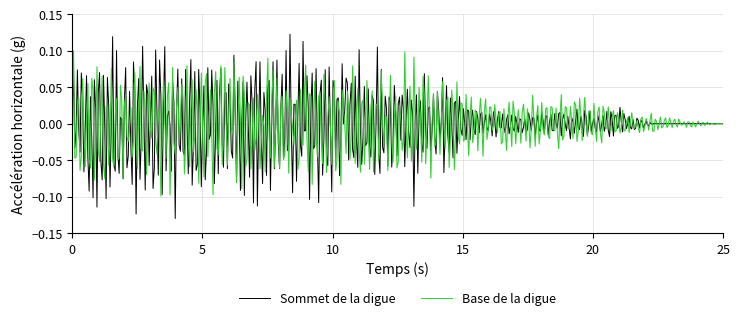

Which series has the widest spread of values?

Sommet de la digue